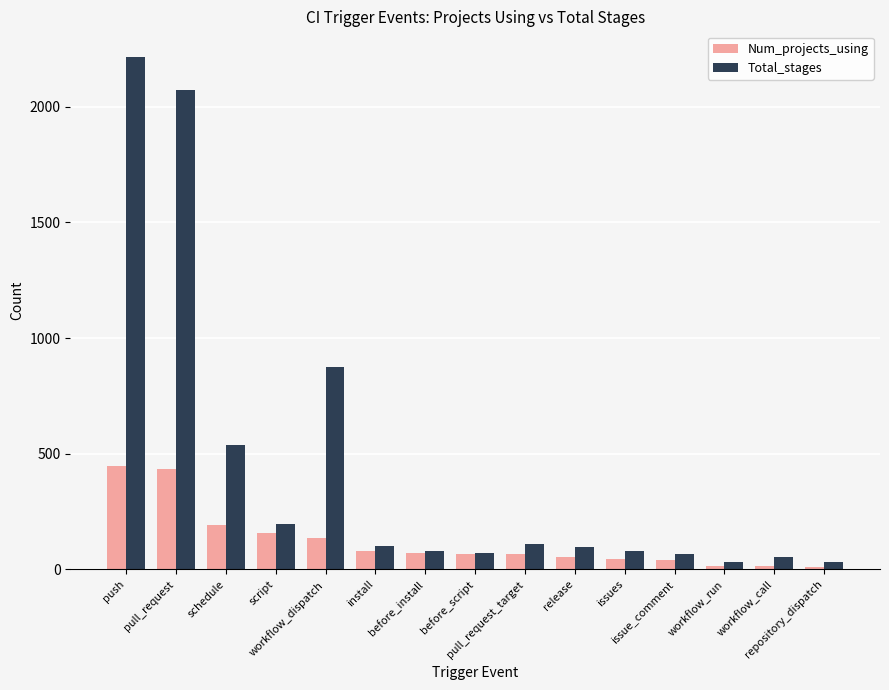

How many series are shown in this chart?

2